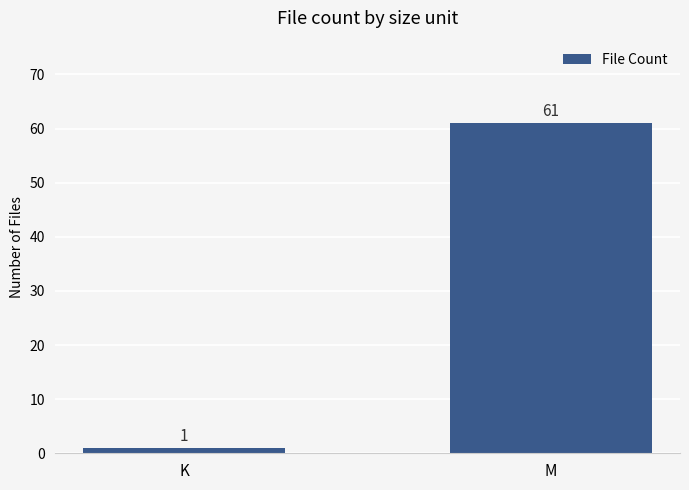

Reading left to right, transcribe all the data shown in this chart.

K=1	M=61